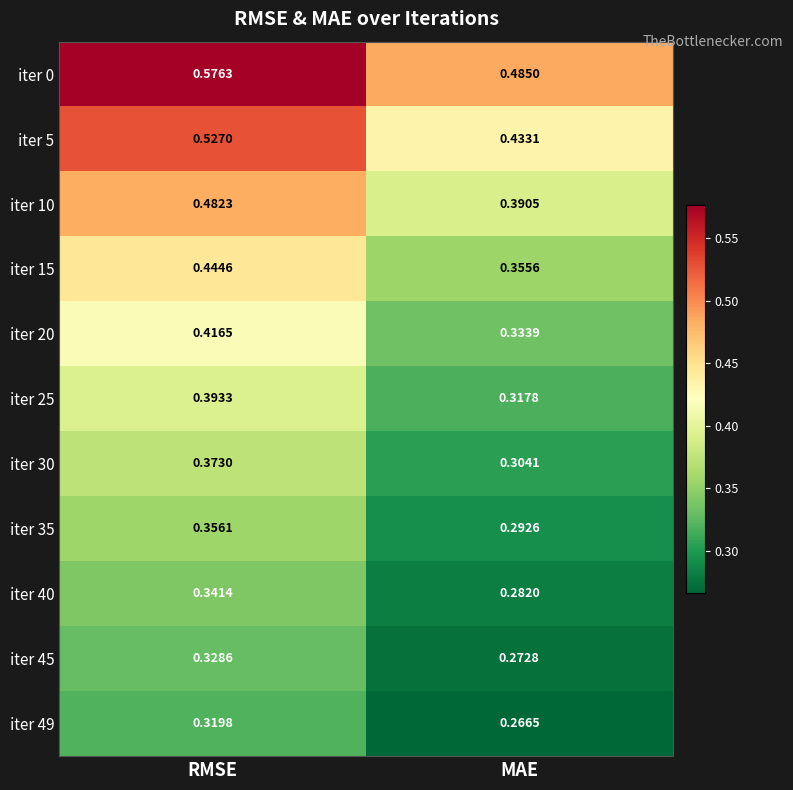

At which label is iter 20 closest to 0?

MAE